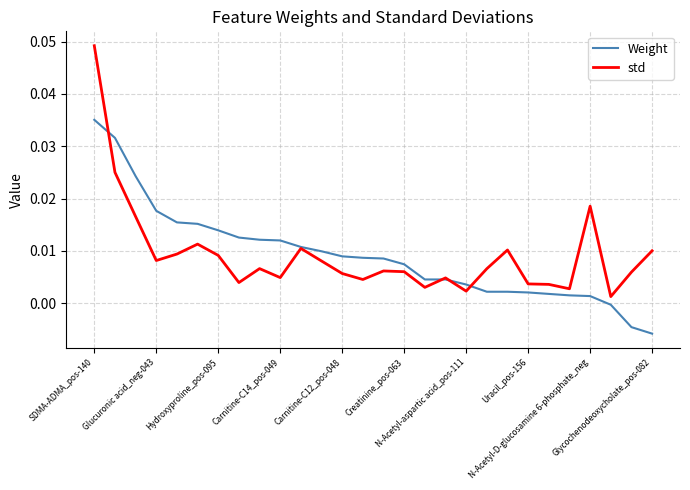

Which series has the widest spread of values?

std